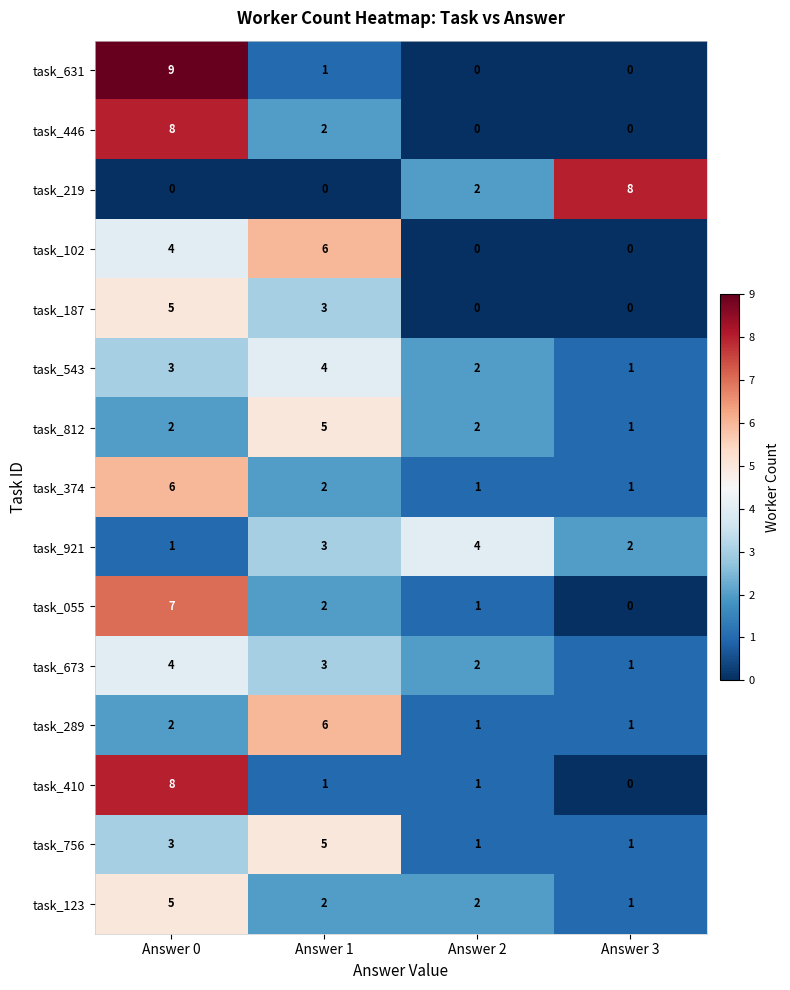

Is it true that task_921 equals 4 at Answer 2?

True